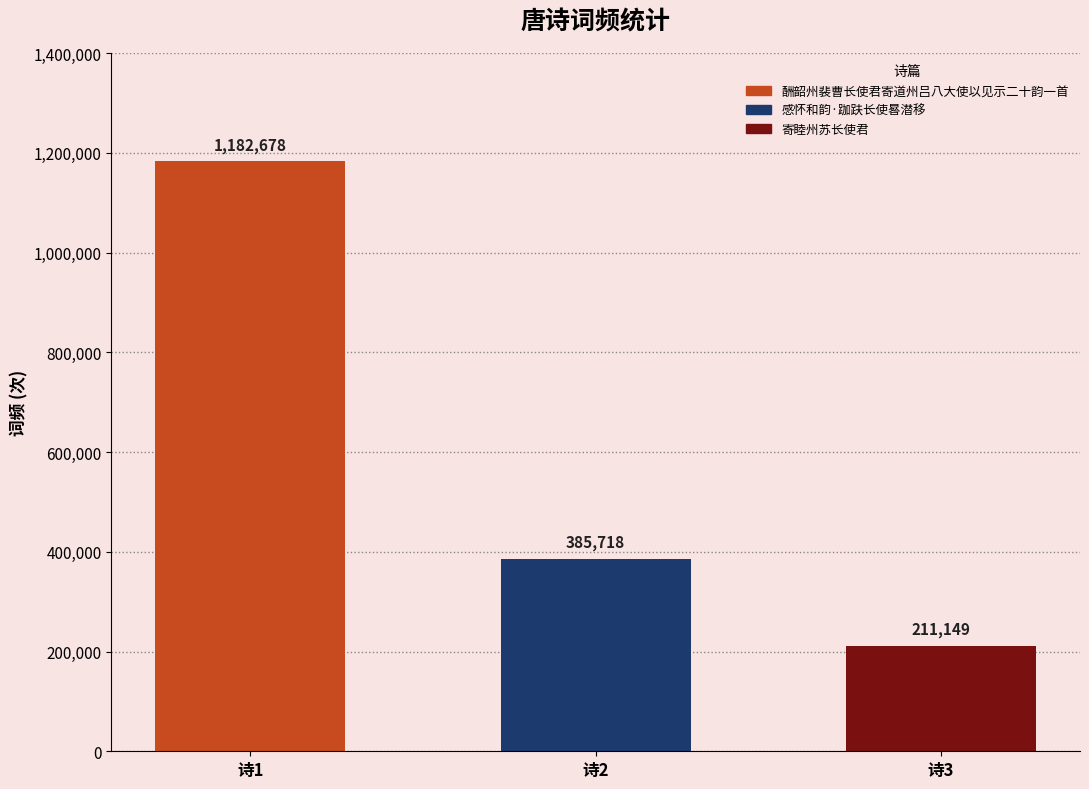

Rank the categories by value from highest to lowest.

酬韶州裴曹长使君寄道州吕八大使以见示二十韵一首, 感怀和韵·跏趺长使晷潜移, 寄睦州苏长使君